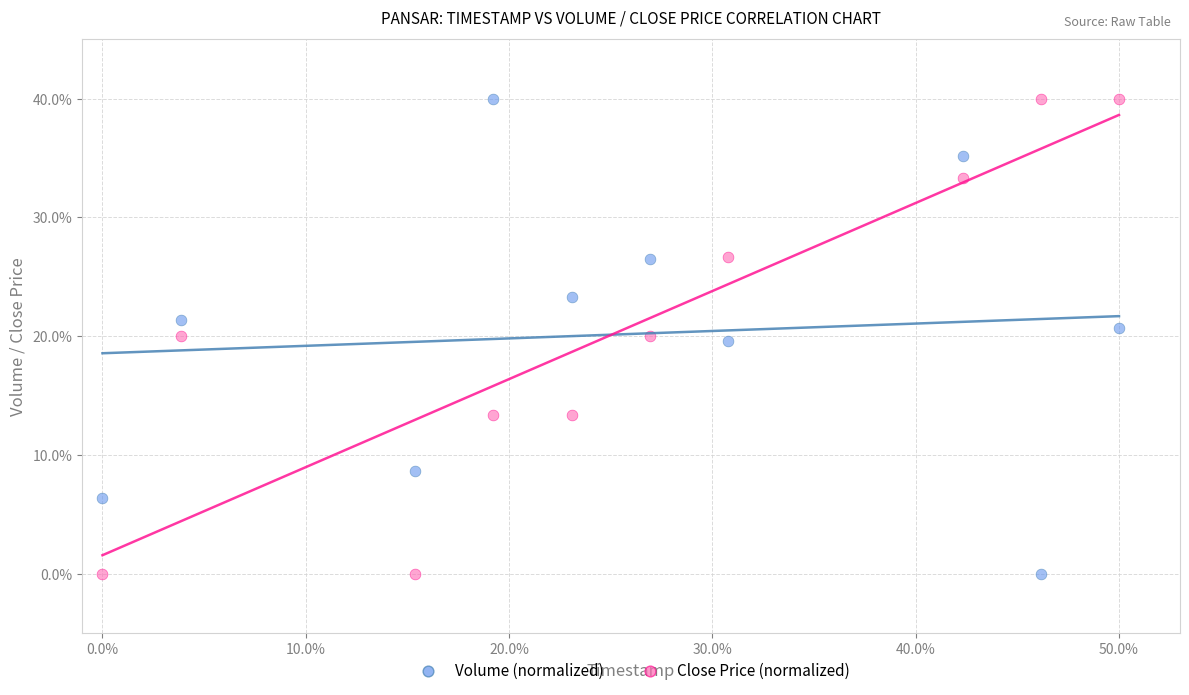

What is the X range (max minus min) for the scatter plot?

50.0